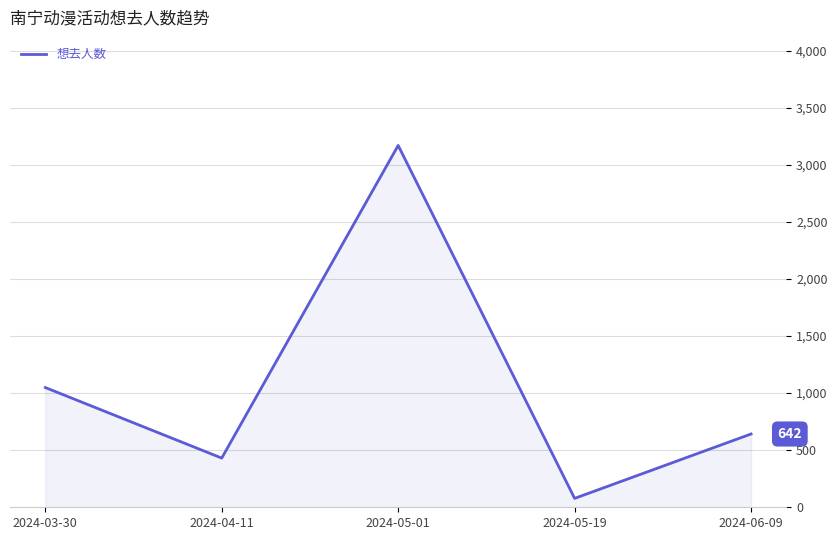

The chart shows a value of 746 at 2024-05-01. True or false?

False